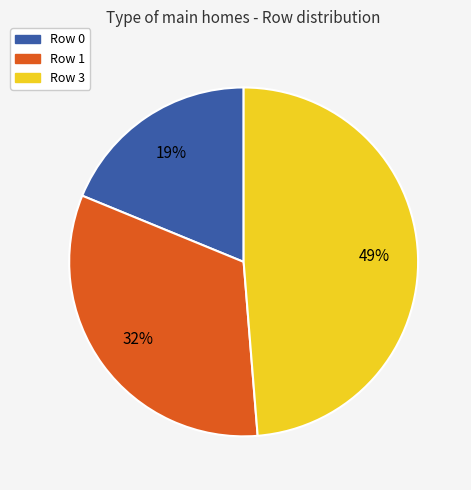

Does any single category account for the majority?

No